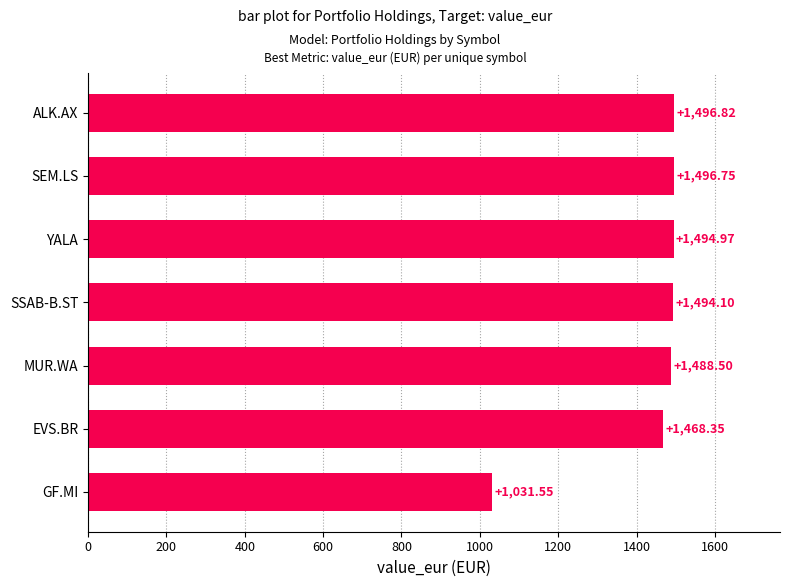

How many values are below 1494?

3